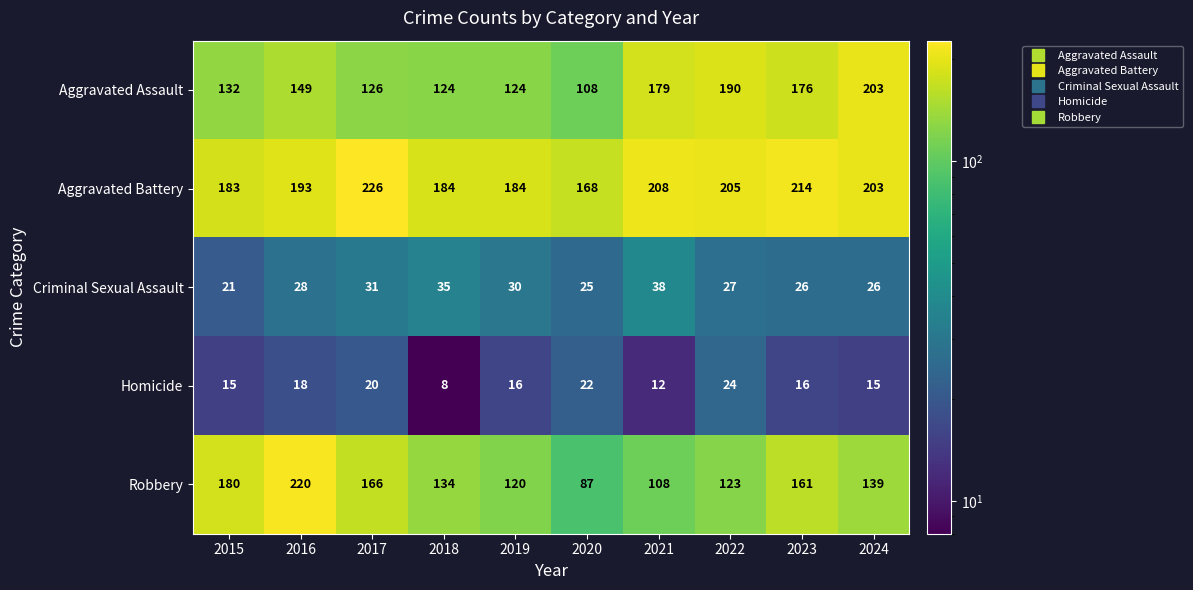

At 2019, list the series in order from smallest to largest.

Homicide, Criminal Sexual Assault, Robbery, Aggravated Assault, Aggravated Battery